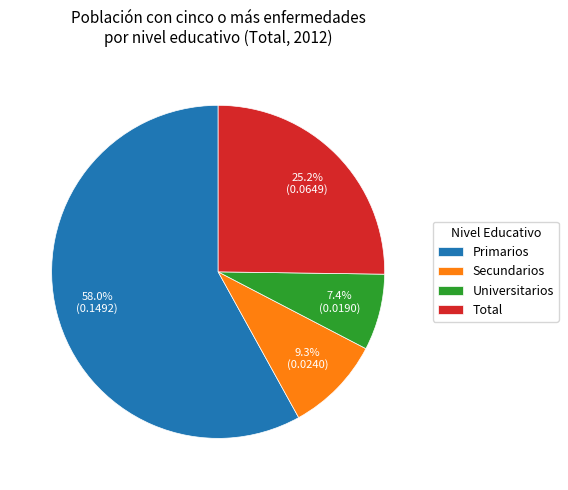

Is there any slice that represents more than half of the pie?

Yes